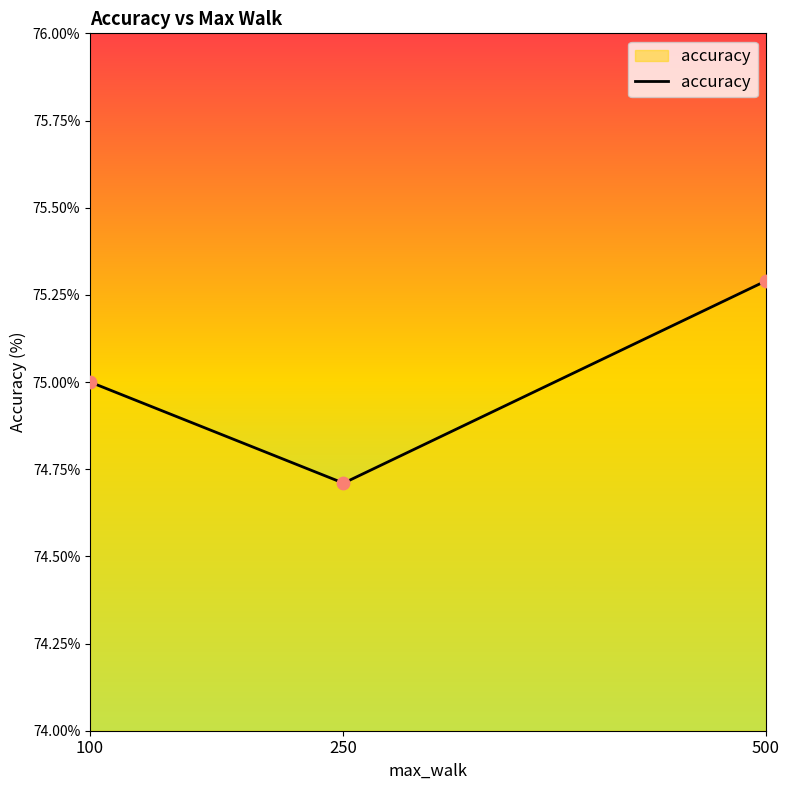

What is the change in value from 100 to 500?

+0.3